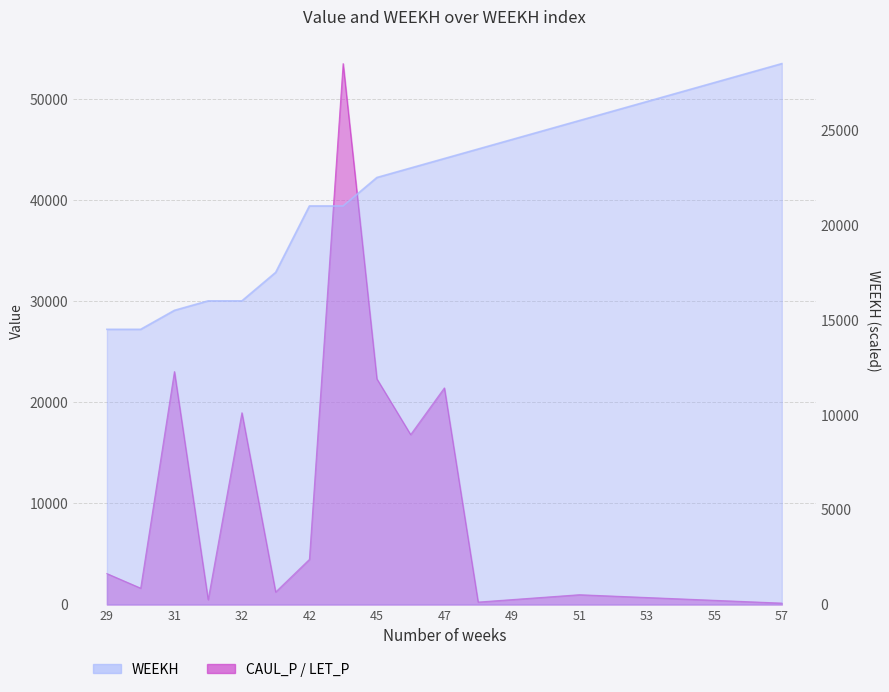

Where is the first local maximum for CAUL_P / LET_P?

31